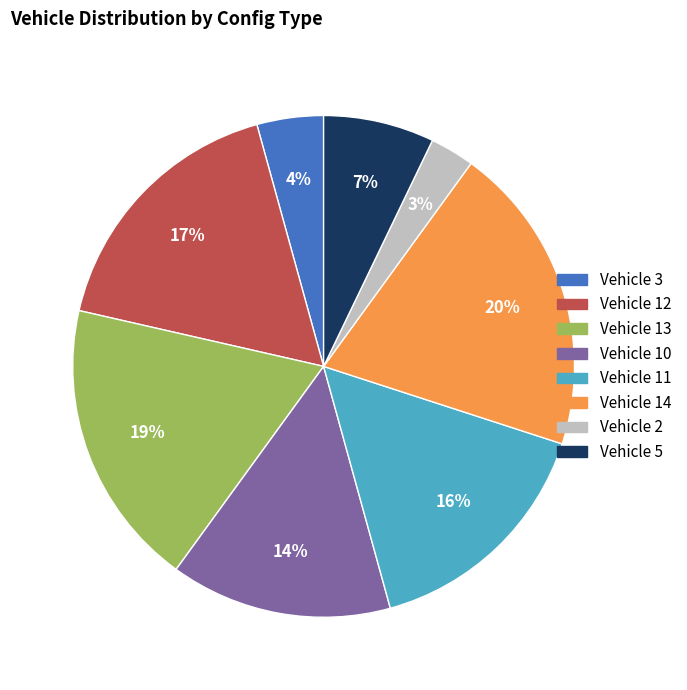

Which category has the smallest portion of the pie?

Vehicle 2